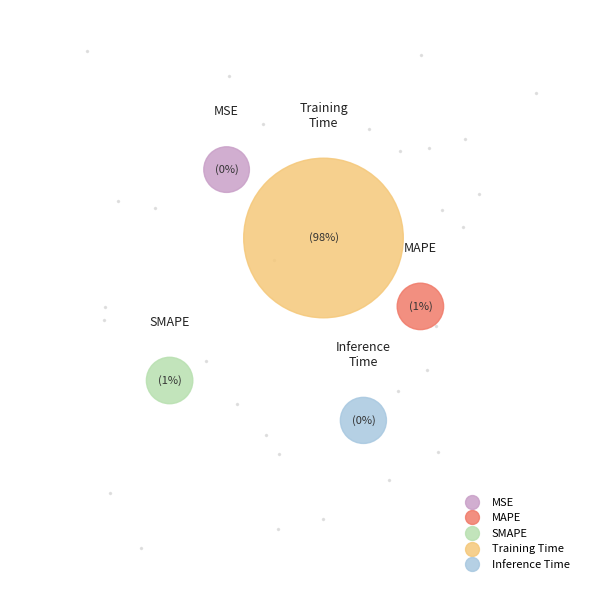

What is the largest slice in the pie chart?

Training Time